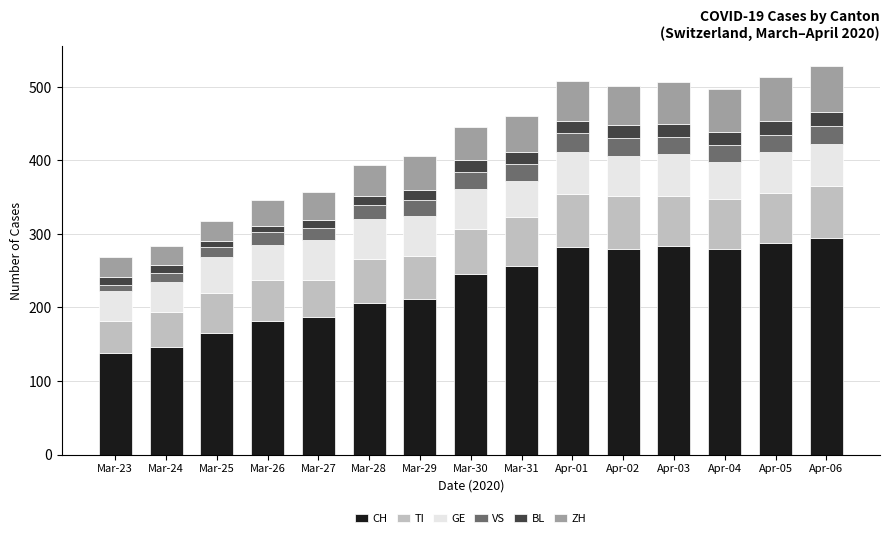

Is it true that CH equals 146 at Mar-24?

True